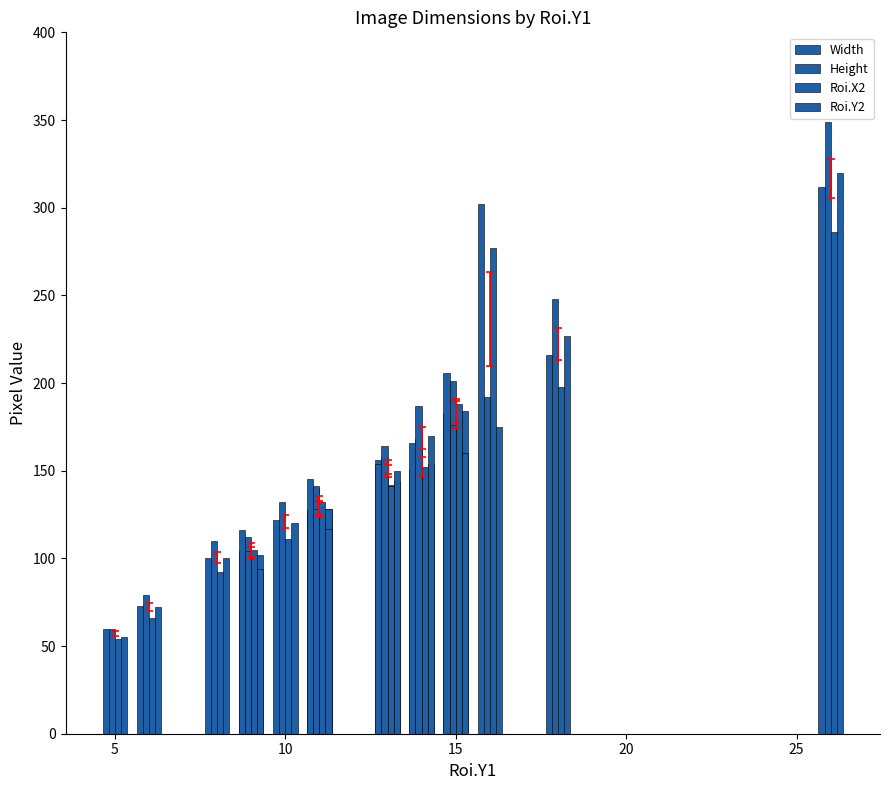

What is the average value of the Width series?

157